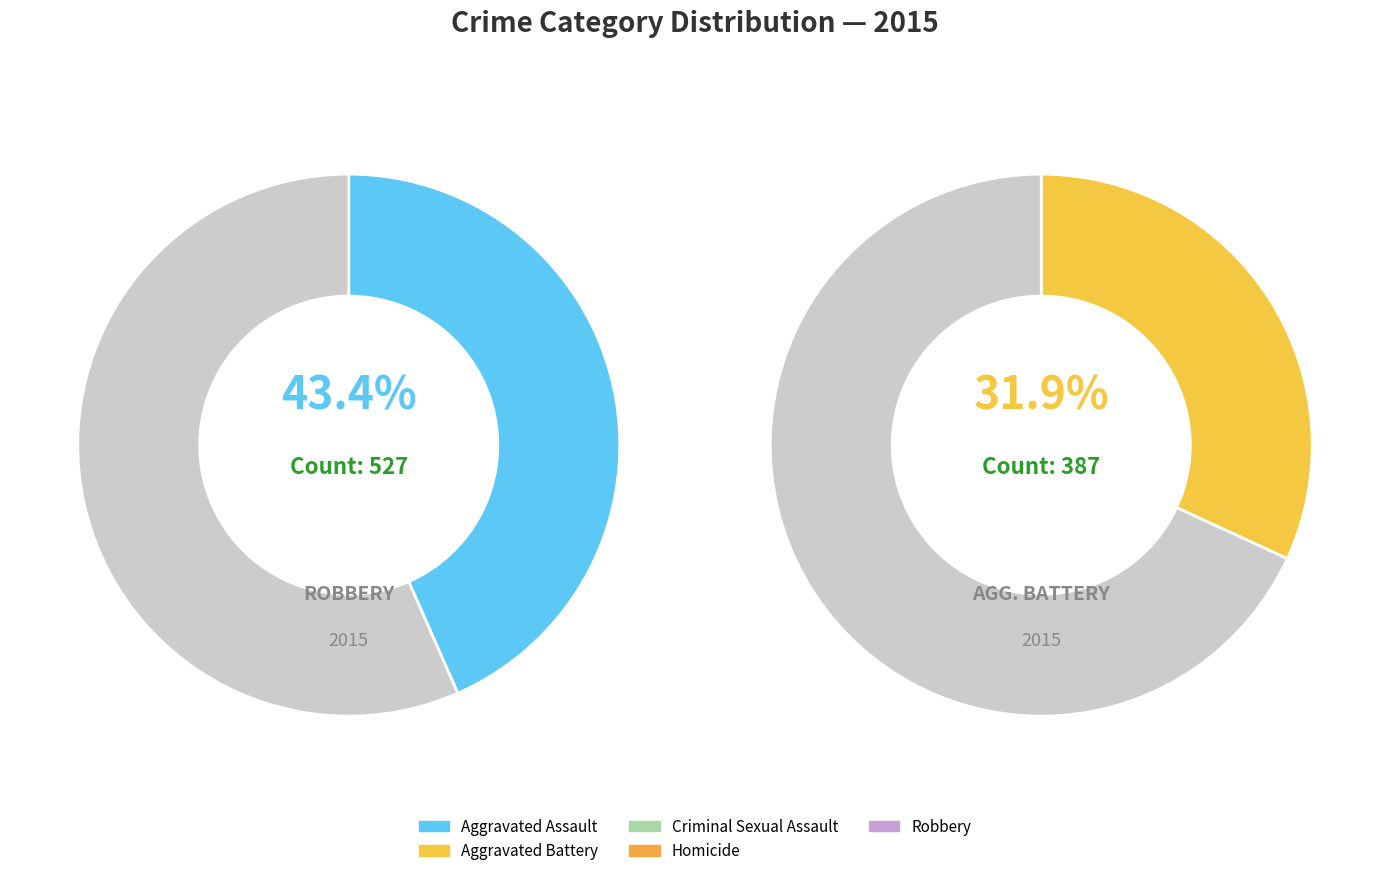

To the nearest percent, what is the difference between the Homicide and Robbery slice percentages?

41%